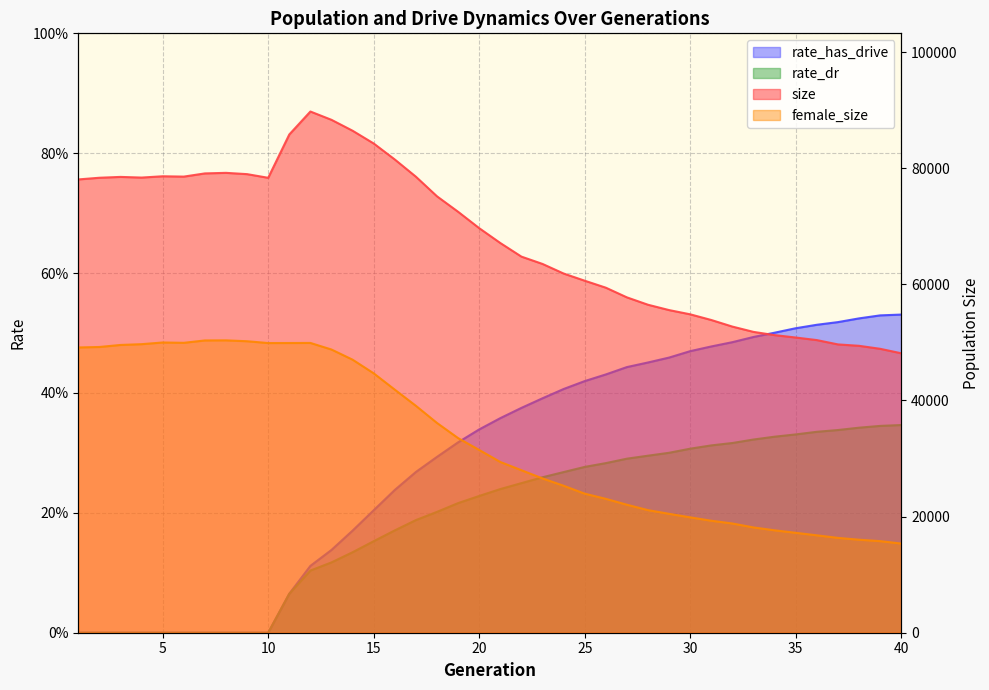

What is the difference between the maximum and minimum values in the rate_has_drive series?

0.5